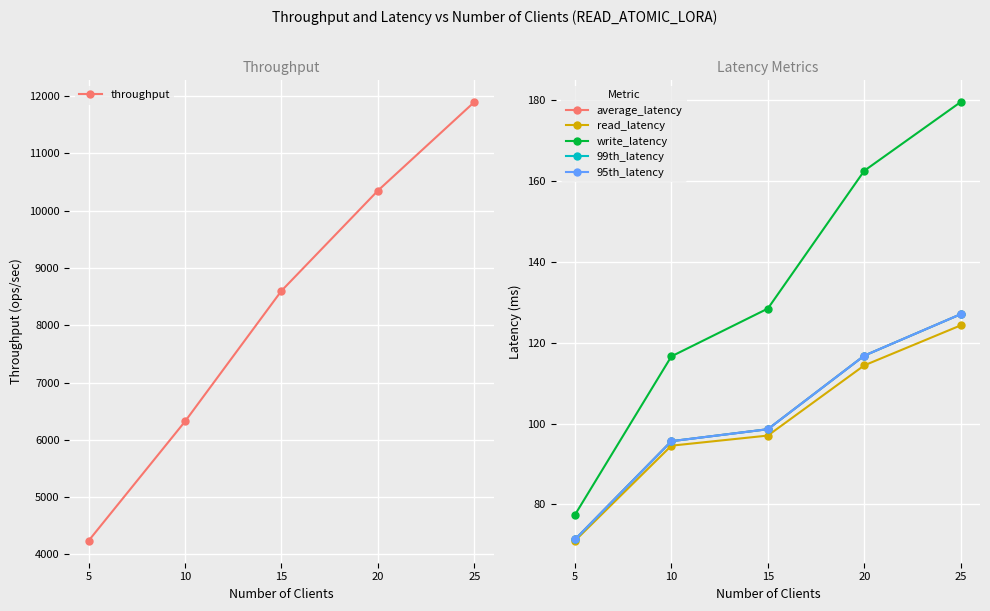

Reading left to right, transcribe all the data shown in this chart.

throughput: 4237.2	6320.7	8601.7	10350.8	11897.9
average_latency: 71.3	95.6	98.6	116.8	127.0
read_latency: 71.0	94.5	97.0	114.4	124.3
write_latency: 77.4	116.6	128.4	162.5	179.5
99th_latency: 71.3	95.6	98.6	116.8	127.0
95th_latency: 71.3	95.6	98.6	116.8	127.0